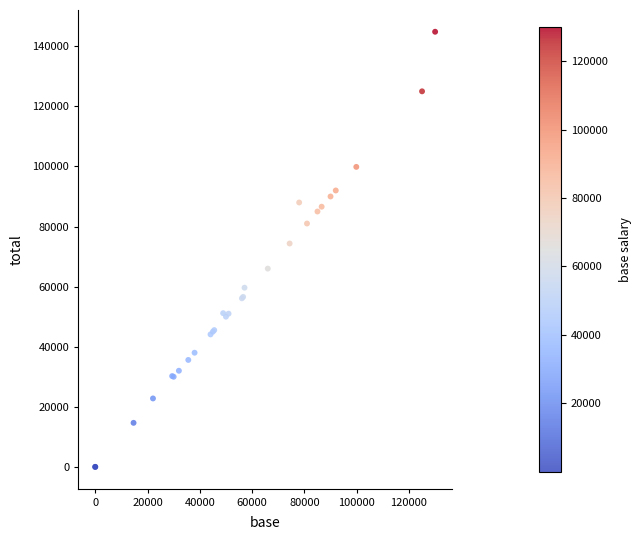

What Y value in the scatter plot is closest to 72414?

74350.0